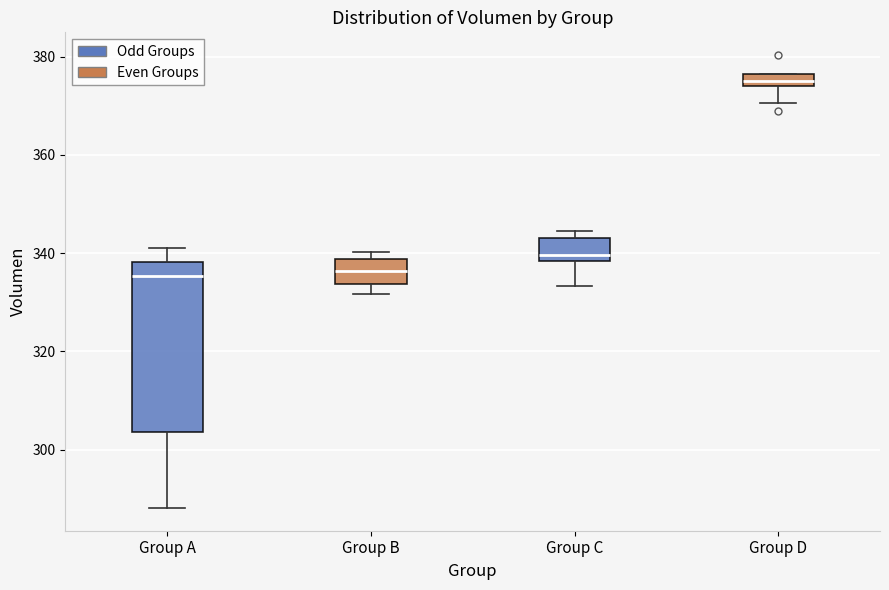

Comparing the boxes themselves (not the whiskers), which one is the tallest?

Group A